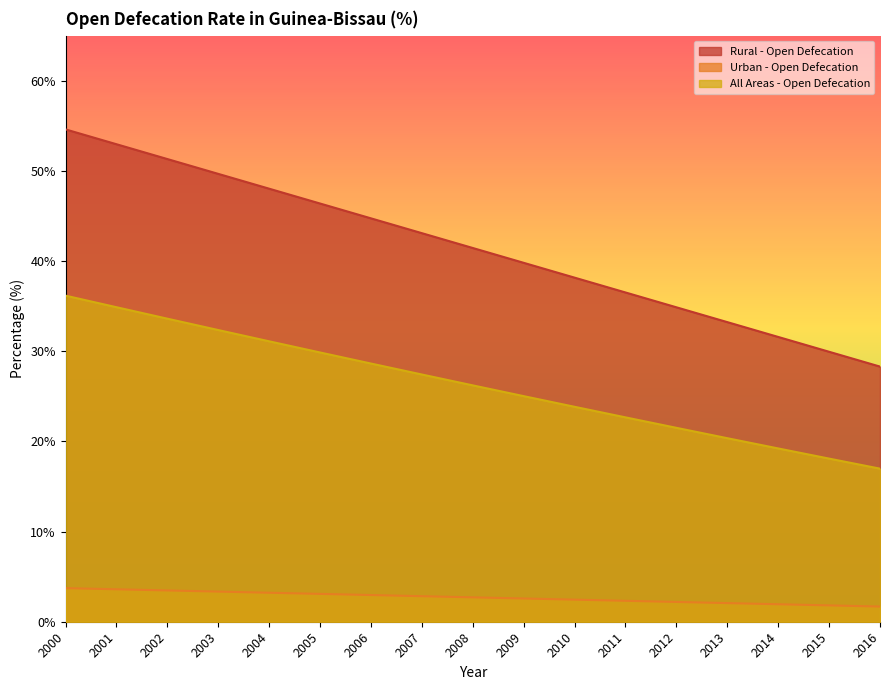

What is the value of the Rural - Open Defecation point at the 1st from the left?

54.6